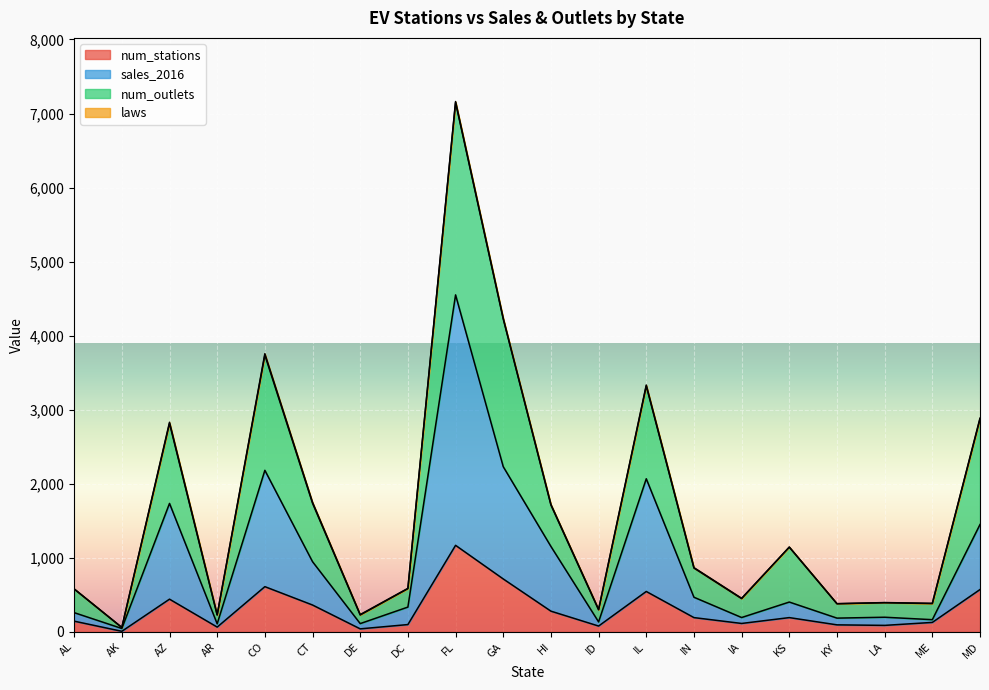

At which category does num_outlets reach its first local peak?

AZ